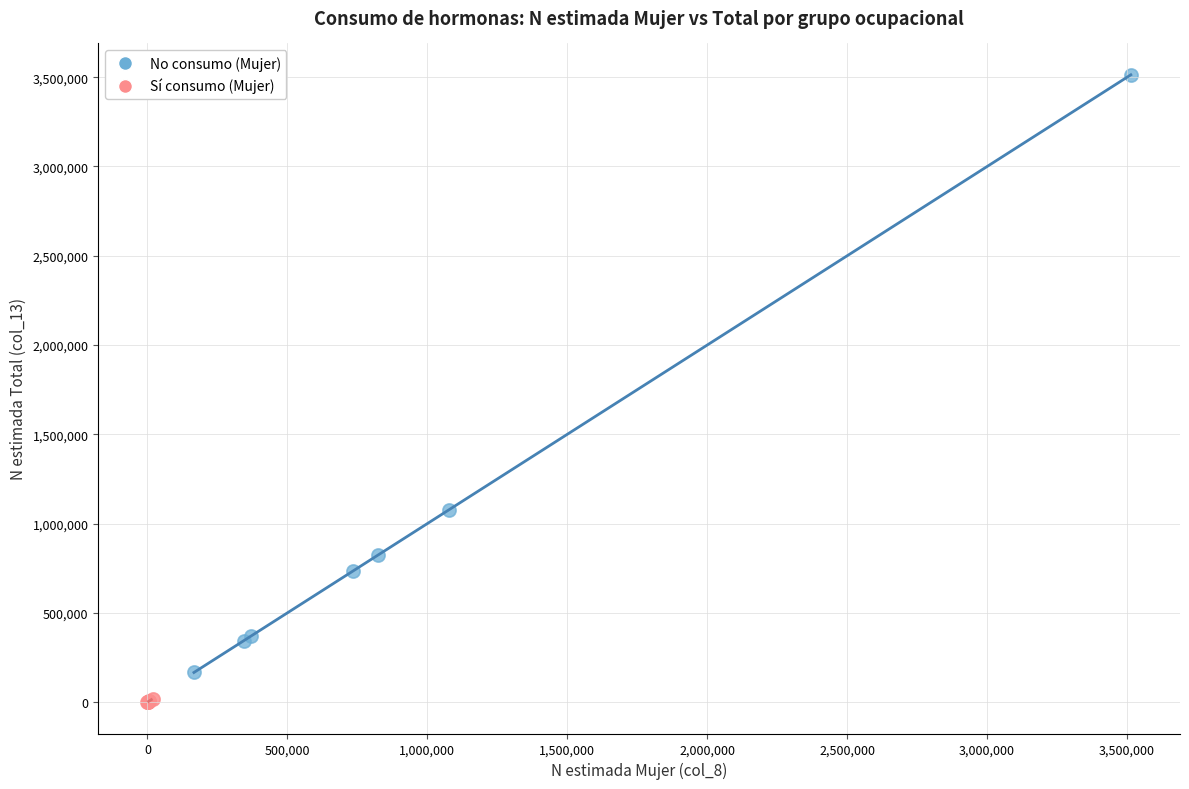

Which series has the largest Y range (max minus min)?

No consumo (Mujer)